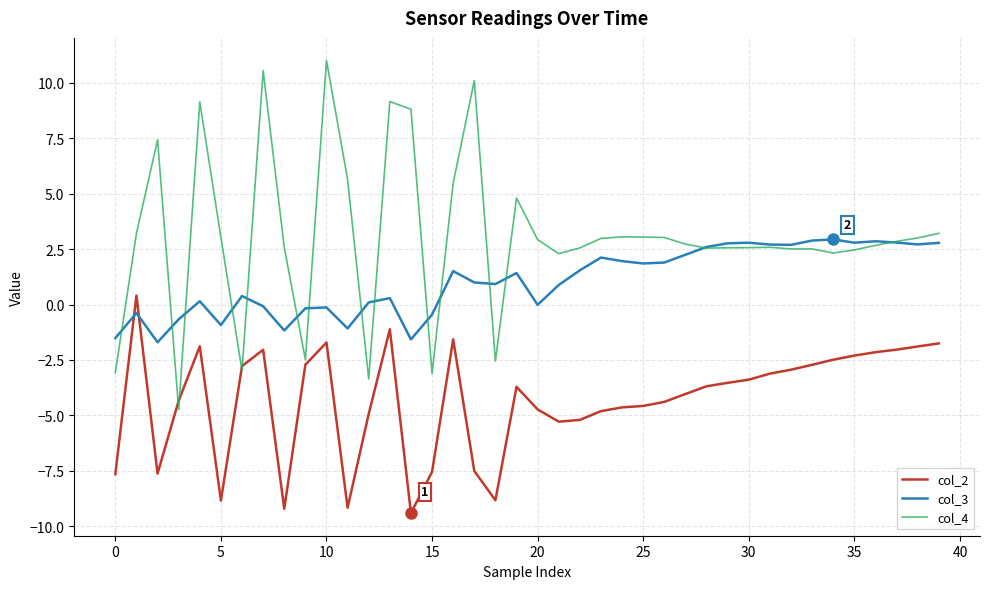

Which series has the largest total across all categories?

col_4